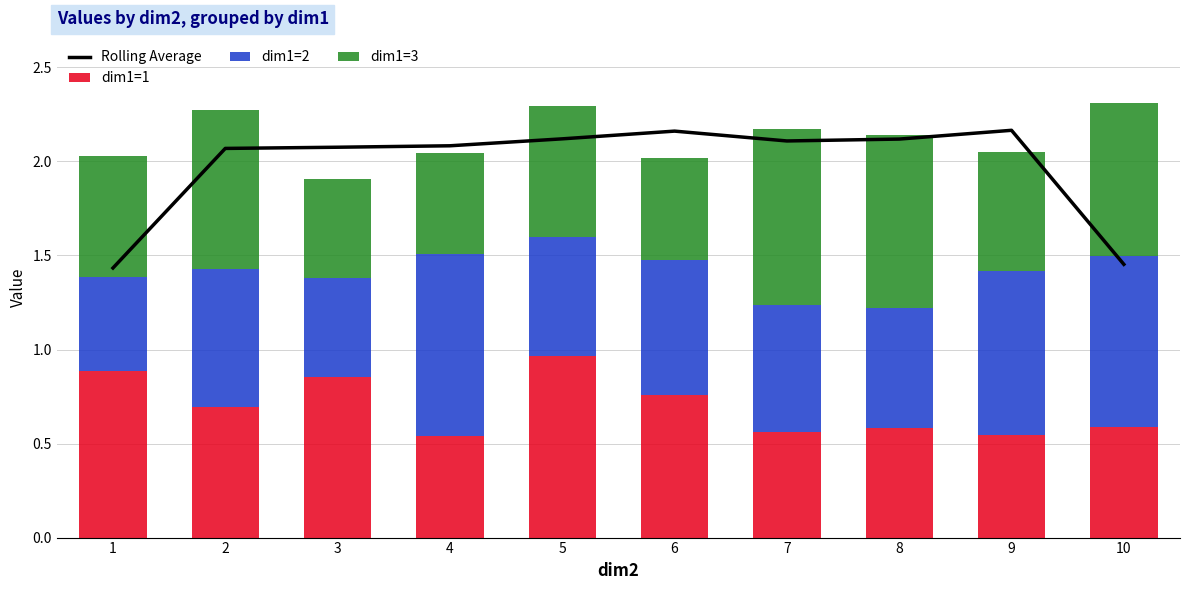

At 5, list the series in order from largest to smallest.

Rolling Average, dim1=1, dim1=3, dim1=2